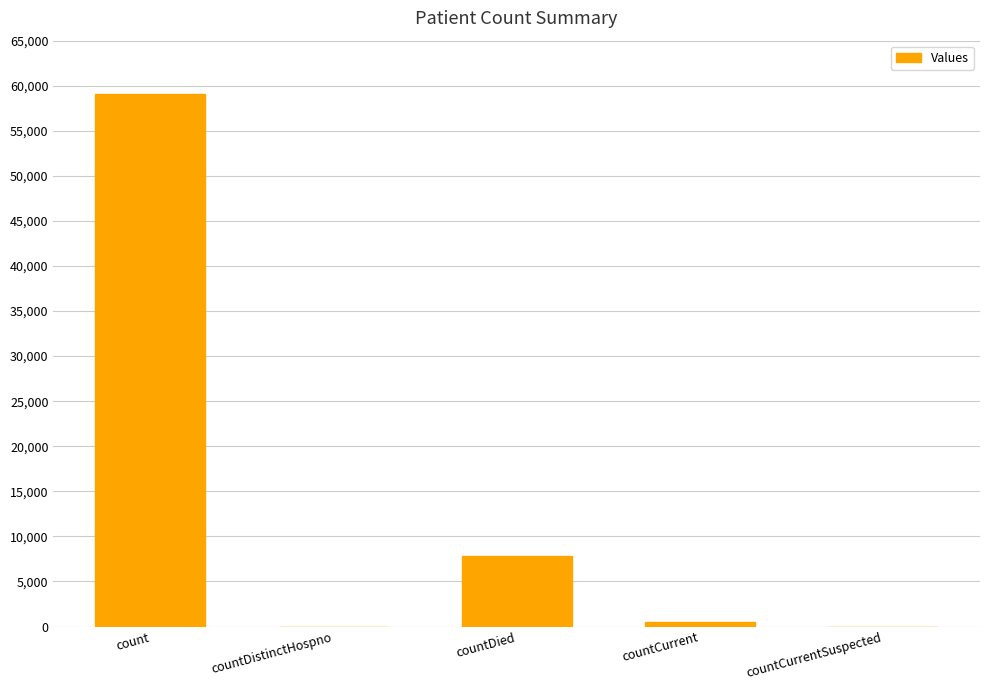

Reading right to left, what are all the values shown in this chart?

countCurrentSuspected=0	countCurrent=477	countDied=7846	countDistinctHospno=0	count=59128